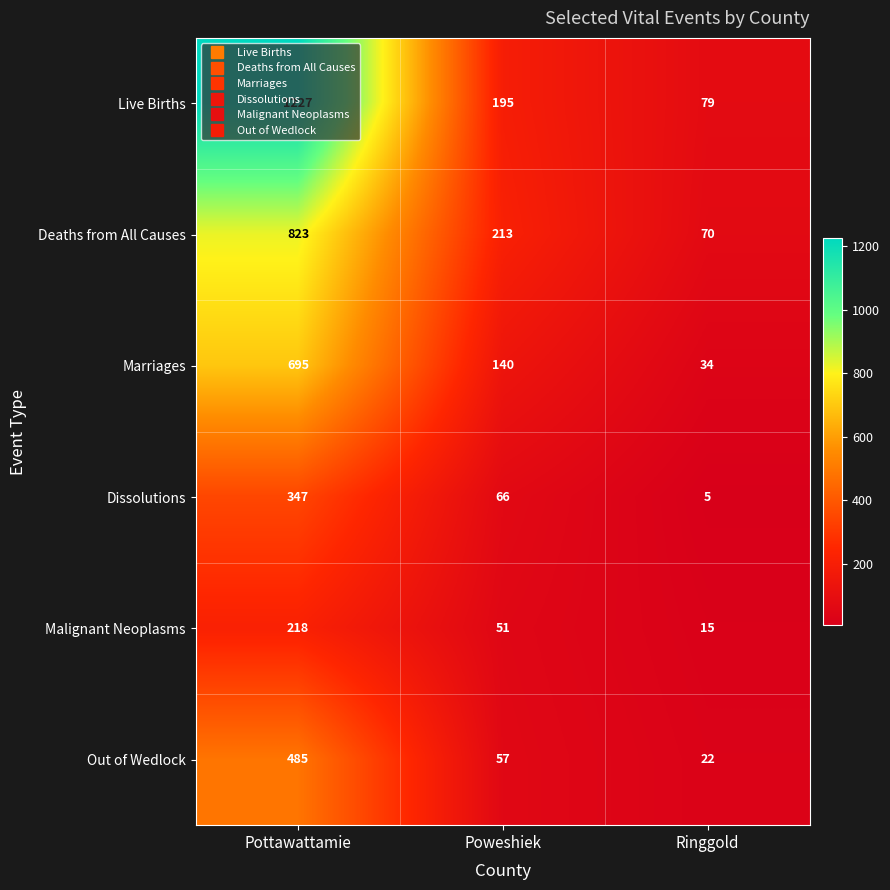

Which series has the largest range (max minus min)?

Live Births